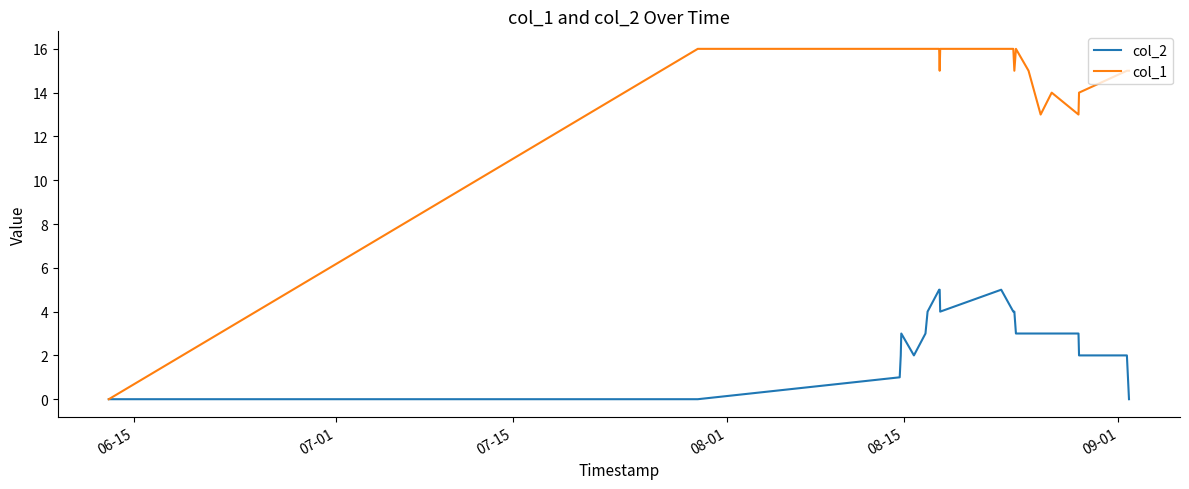

List the series in order of their overall mean, lowest first.

col_2, col_1